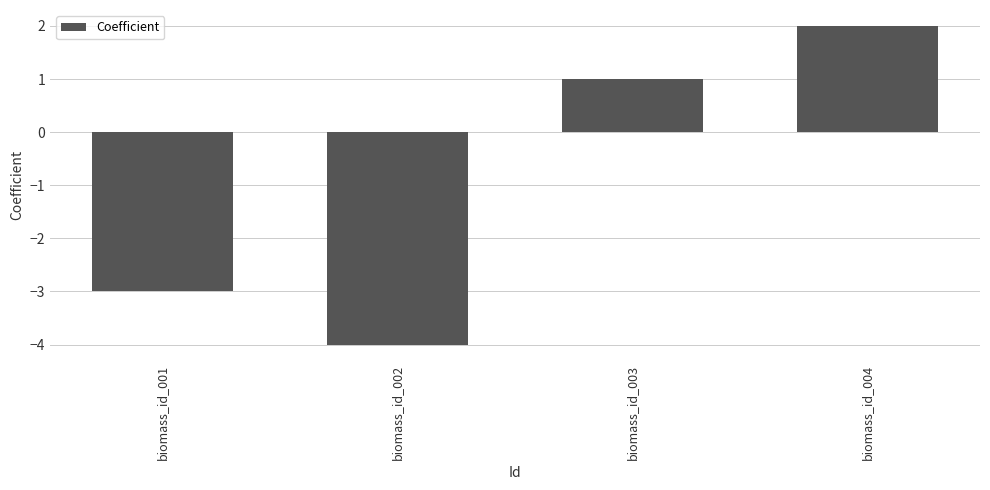

Count the number of data series in this chart.

1